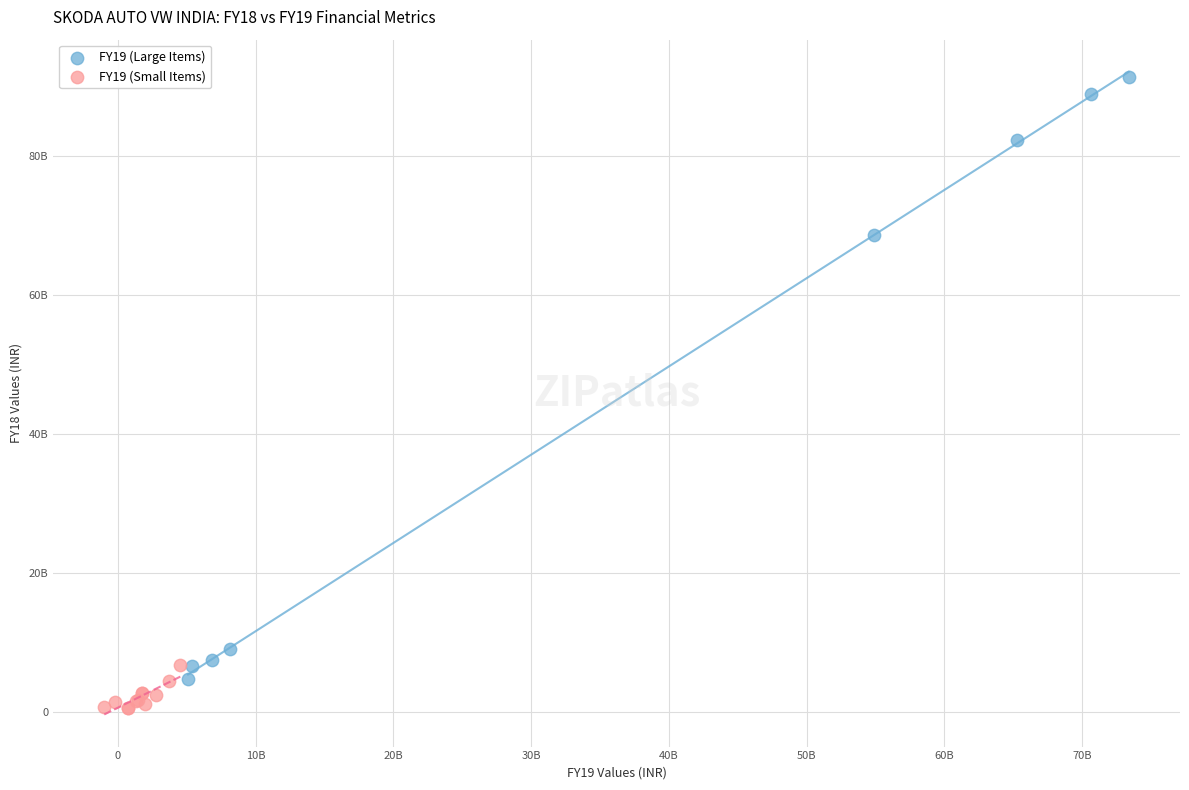

Which series reaches the minimum Y coordinate?

FY19 (Small Items)